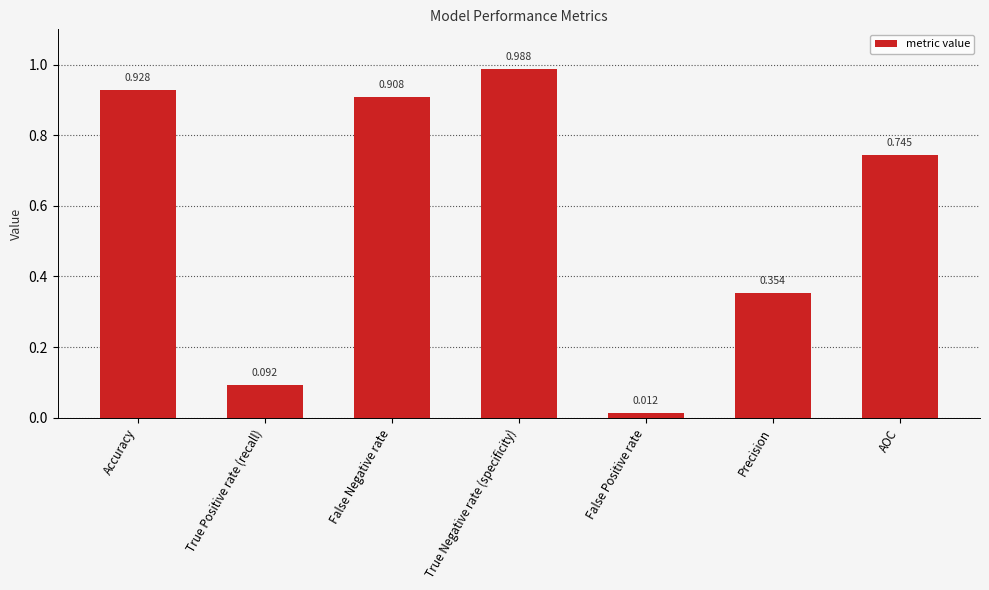

Which label corresponds to the largest value in the chart?

True Negative rate (specificity)